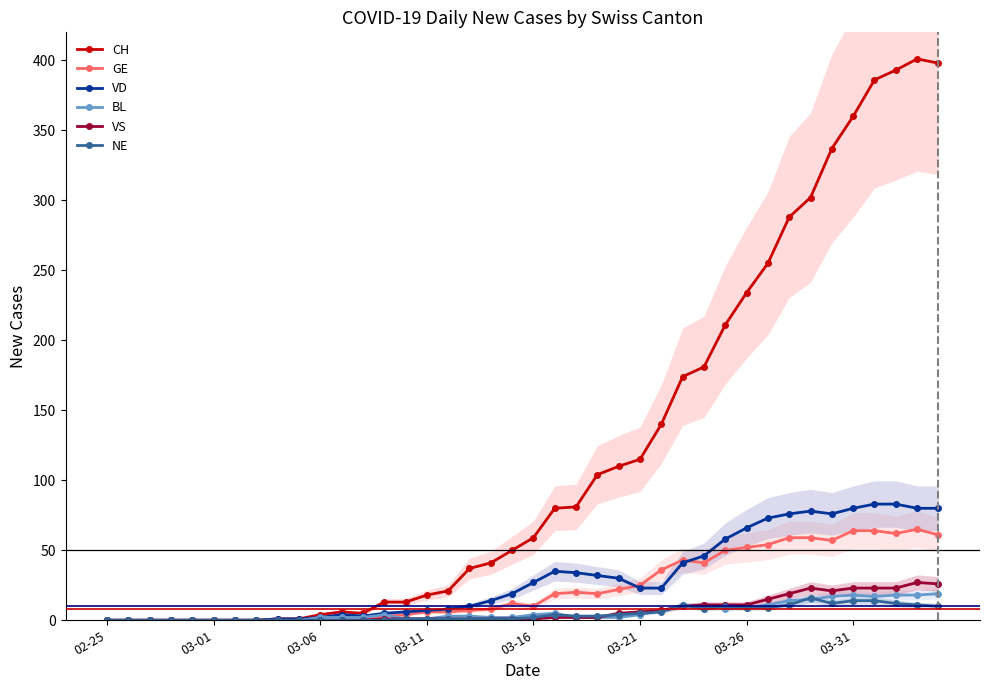

What is the greatest value displayed?

401